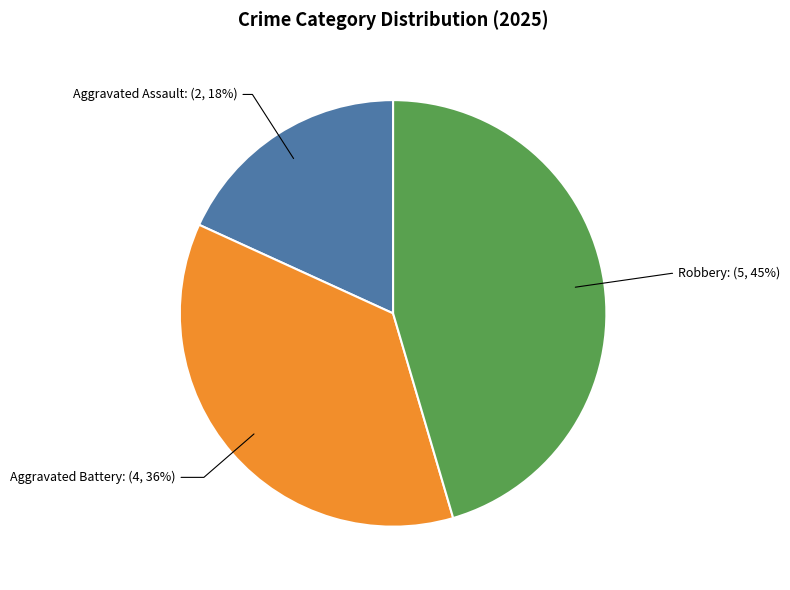

To the nearest percent, what is the average slice percentage?

33%